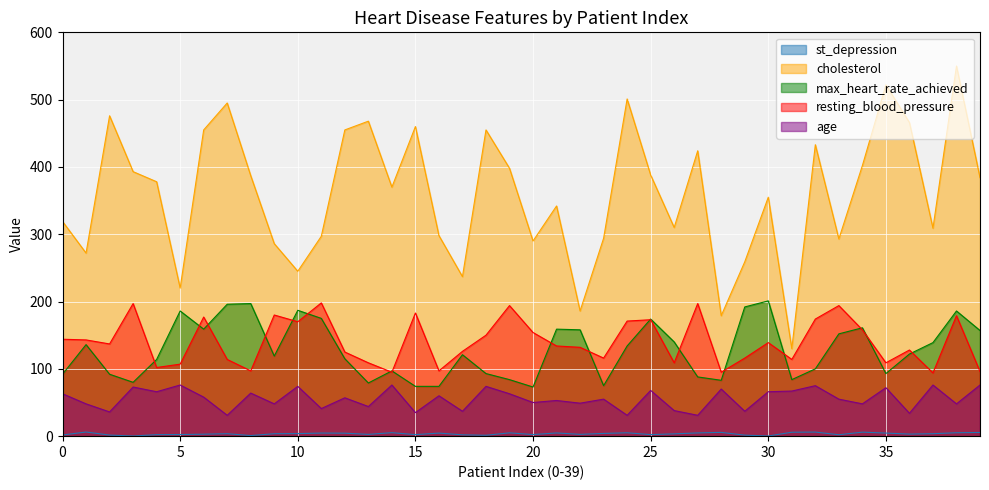

True or false: max_heart_rate_achieved and cholesterol intersect in this chart.

False